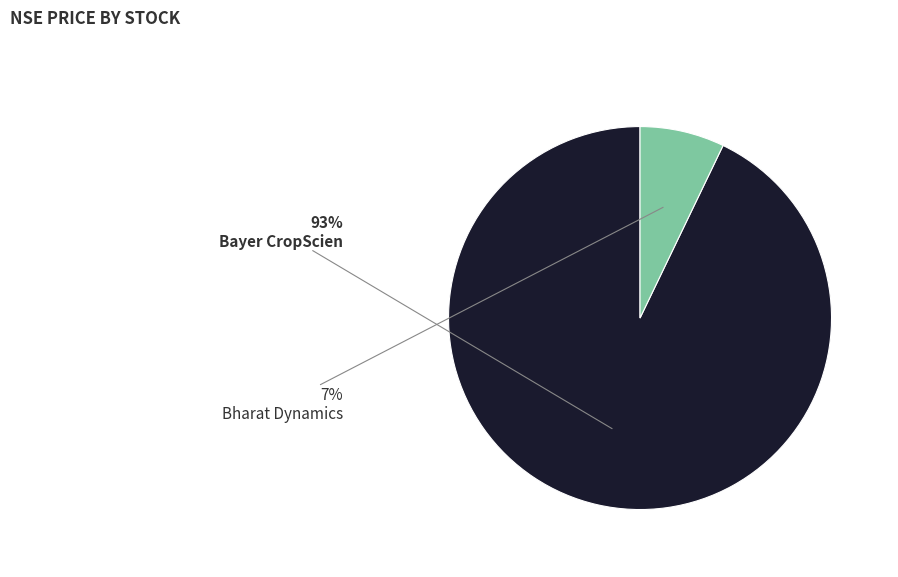

The Bayer CropScien slice represents 93% of the pie. True or false?

True